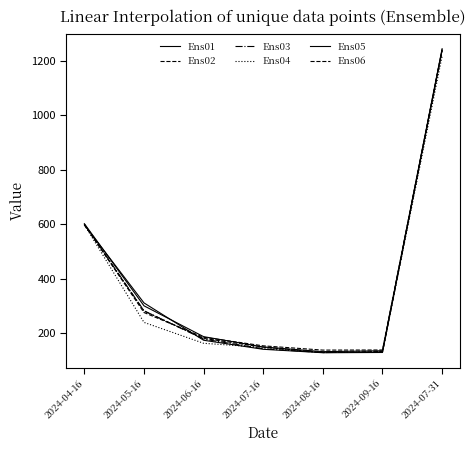

Reading right to left, what are all the values shown in this chart?

Ens01: 1239.2	129.3	128.4	141.0	174.2	311.2	597.3
Ens02: 1240.2	138.5	138.0	153.7	185.1	275.9	599.4
Ens03: 1238.0	131.2	129.0	143.0	178.4	282.3	599.9
Ens04: 1216.5	131.7	129.4	148.0	163.0	239.7	597.7
Ens05: 1243.8	135.6	132.3	149.5	187.3	300.5	601.9
Ens06: 1238.6	132.8	129.2	149.1	181.0	281.5	597.2